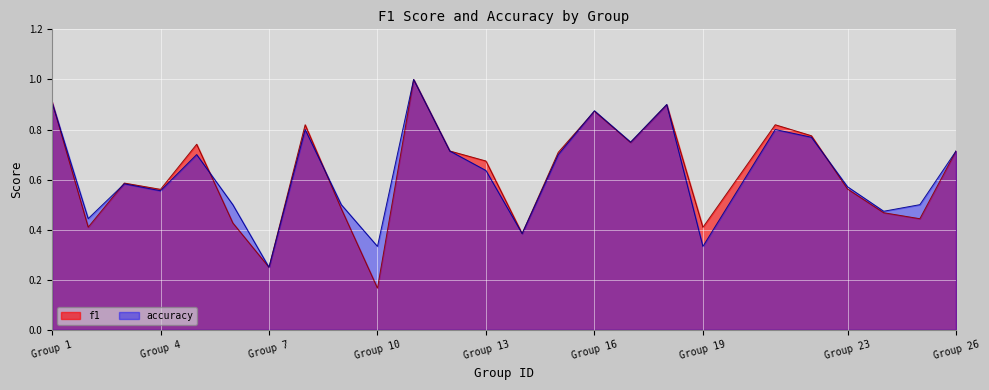

Does the chart display data point markers on the line(s)?

No